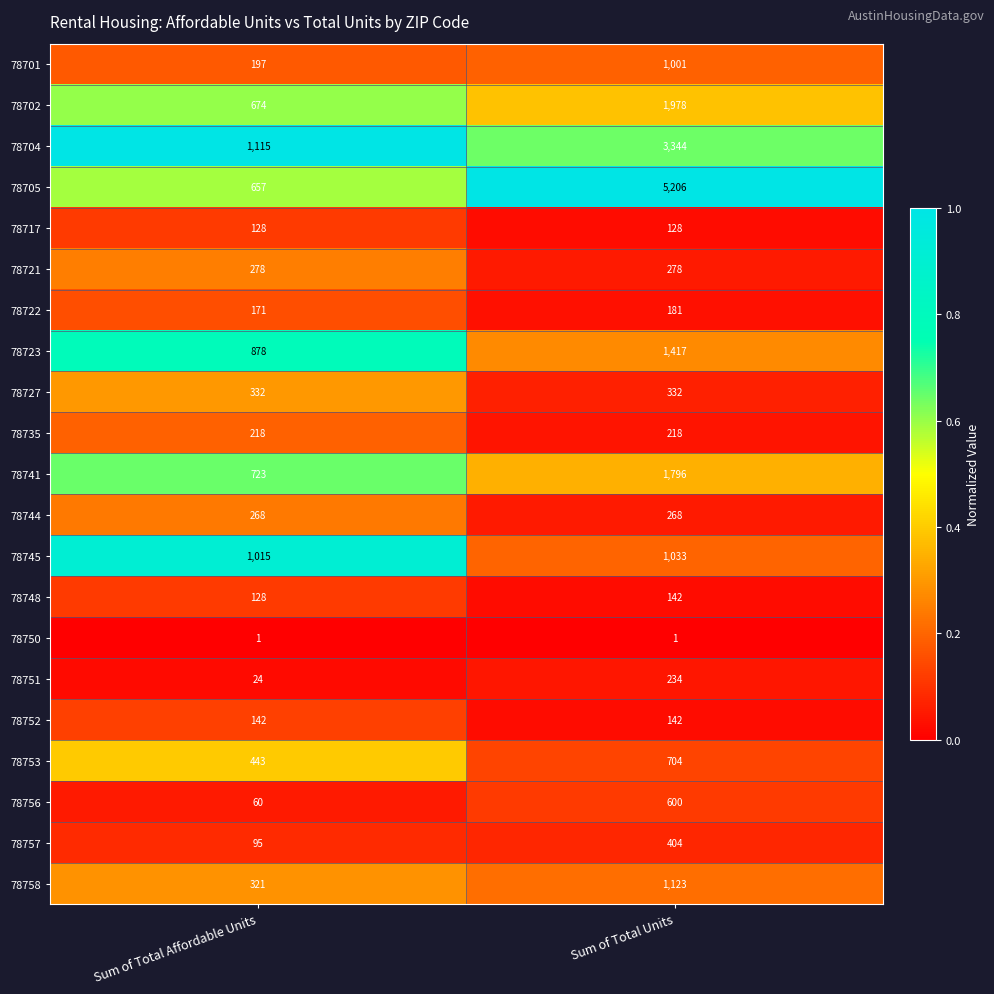

What is the sum of the 78735 values at Sum of Total Affordable Units and Sum of Total Units?

436